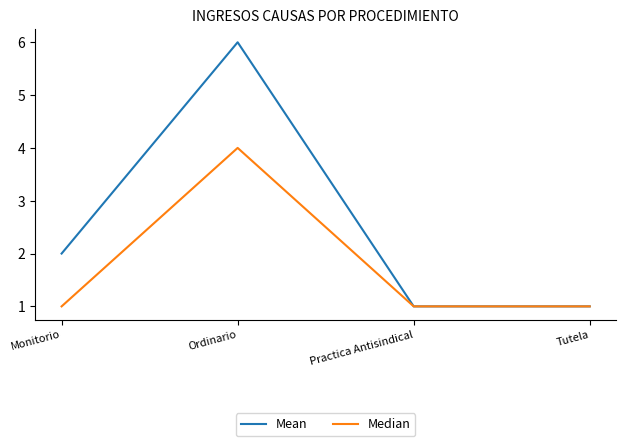

What position from the left is Practica Antisindical?

3